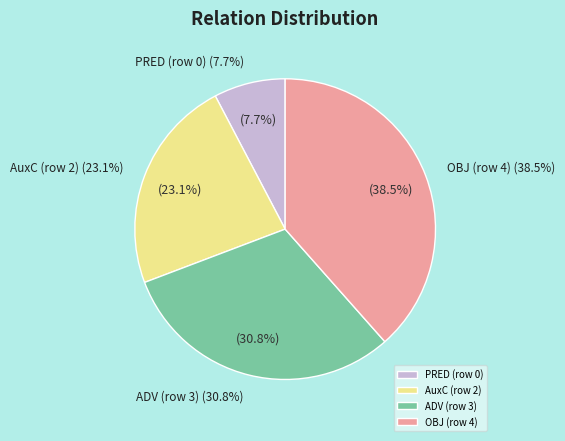

Is there any slice that represents more than half of the pie?

No